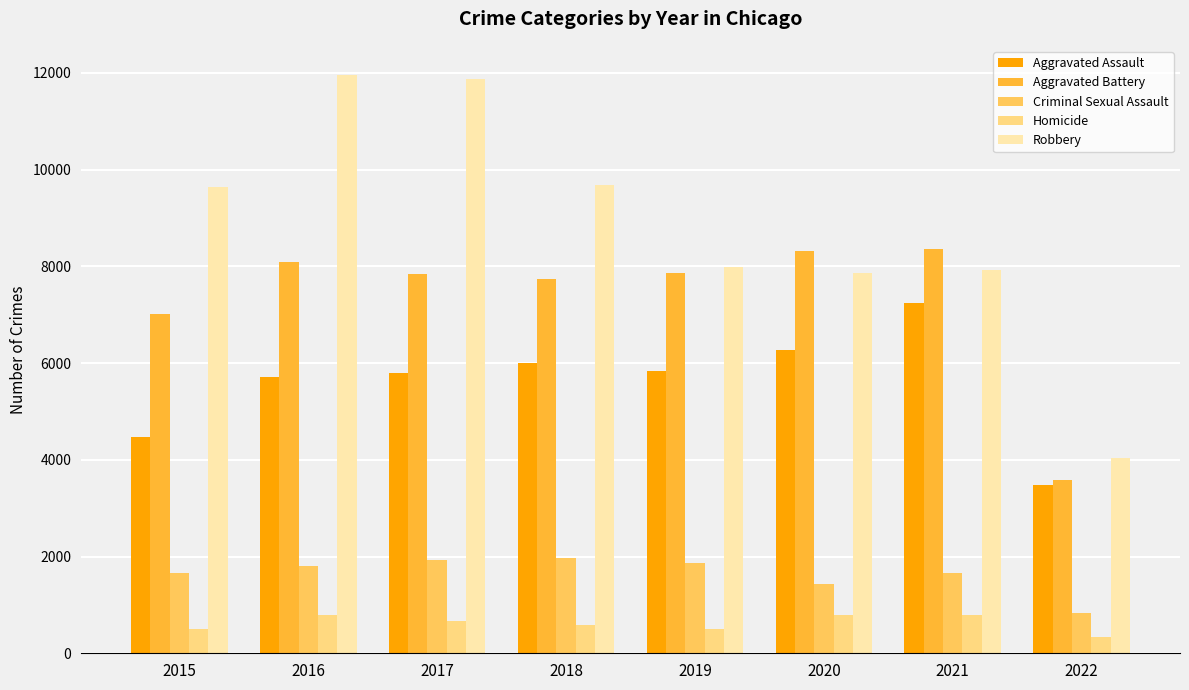

True or false: Robbery has a value of 7855 at 2020.

True